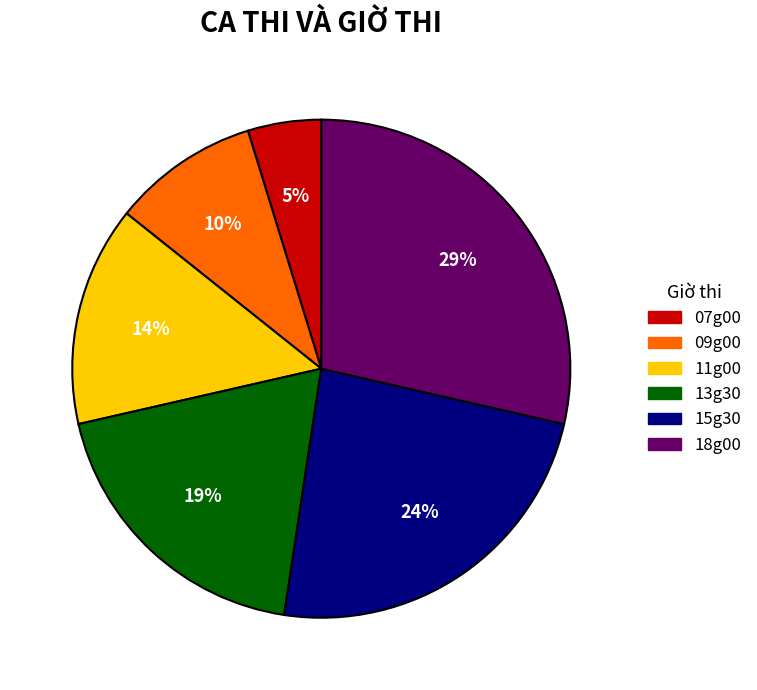

Which has a higher value, 15g30 or 07g00?

15g30